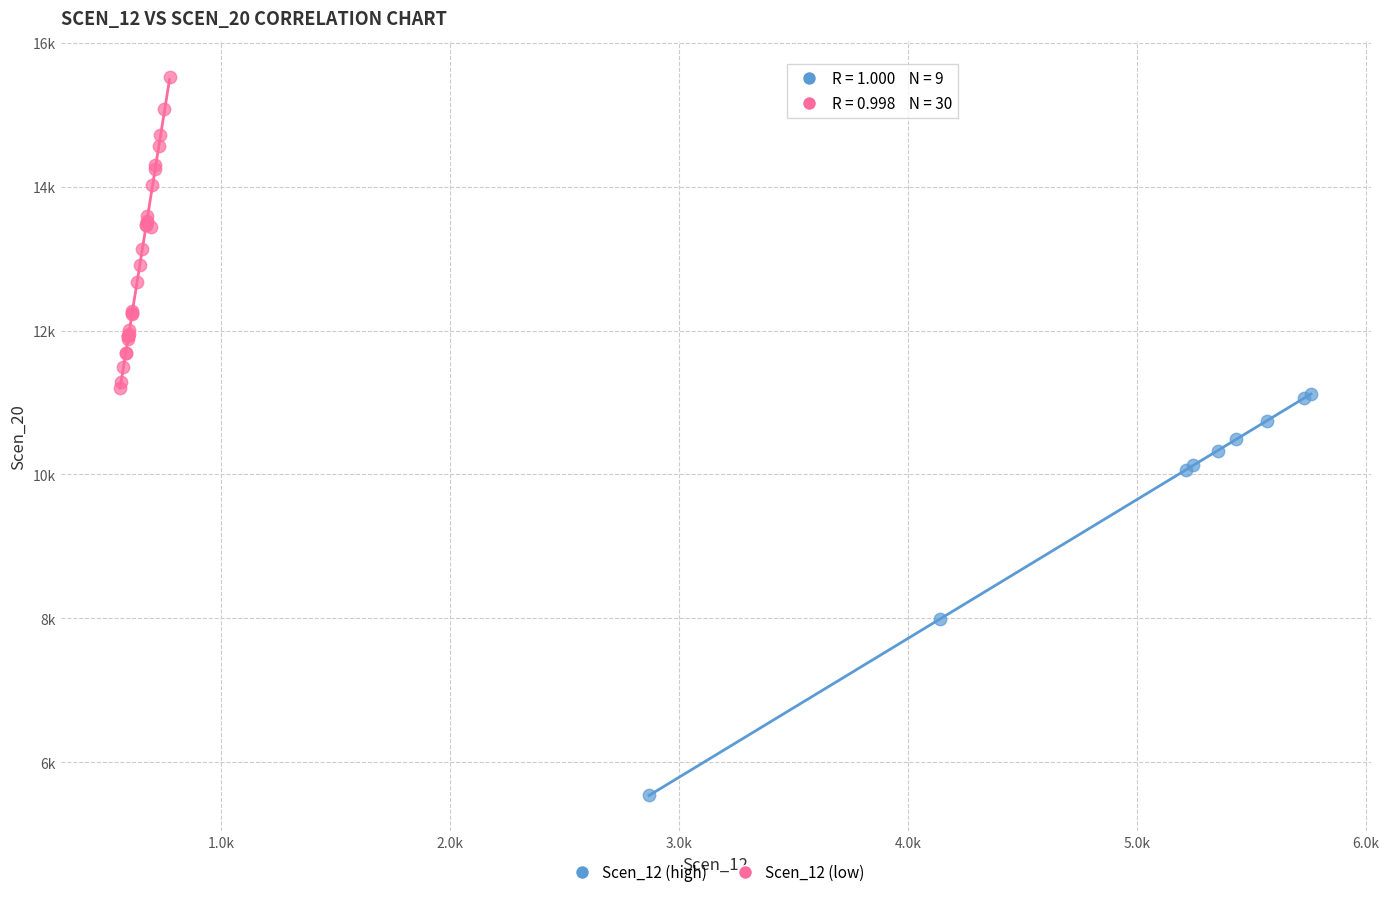

What are all the series names shown in the legend?

Scen_12 (high), Scen_12 (low)